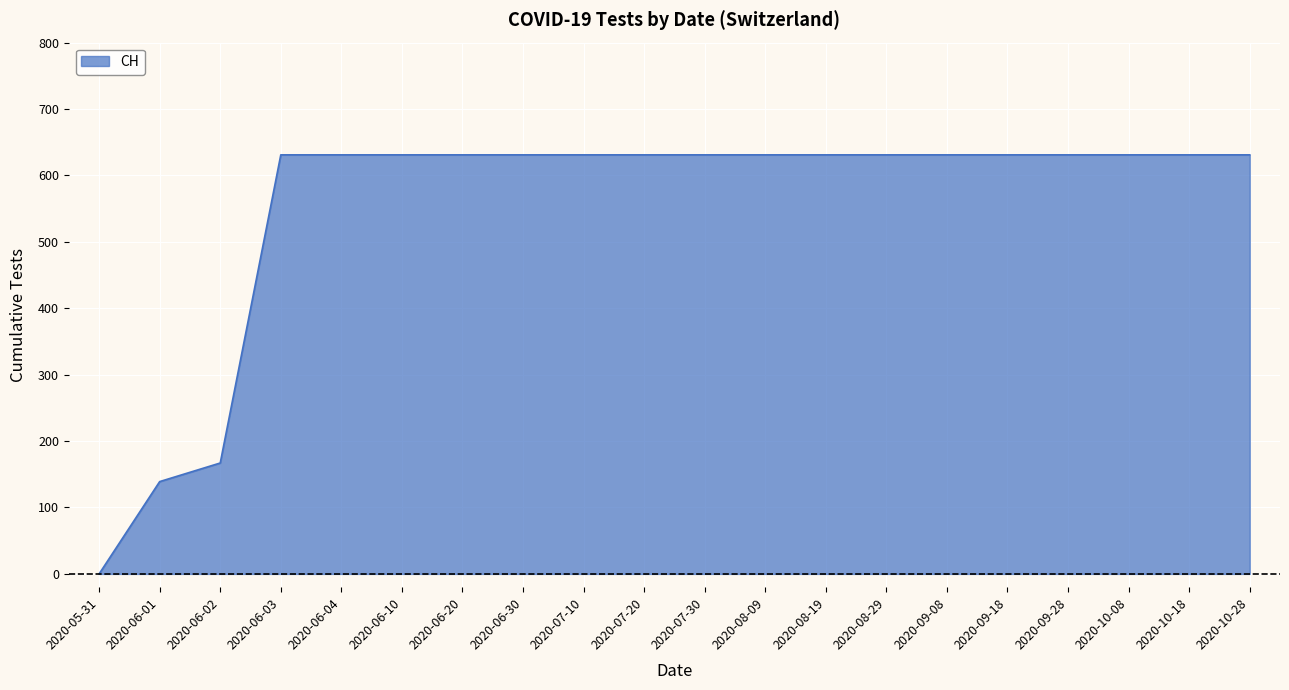

What is the difference between the maximum and minimum values?

631